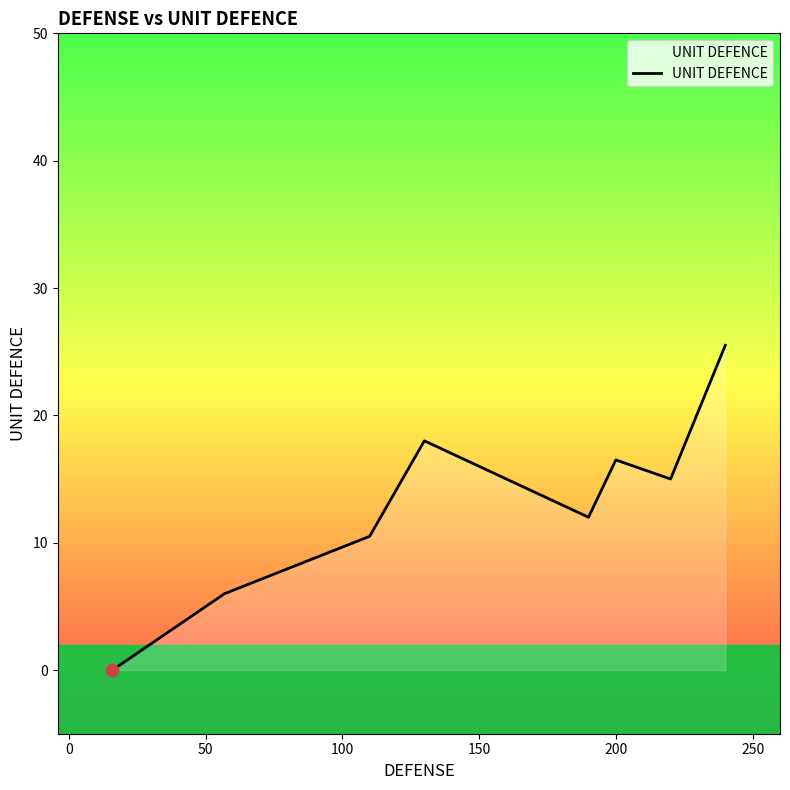

What is the greatest value displayed?

25.5